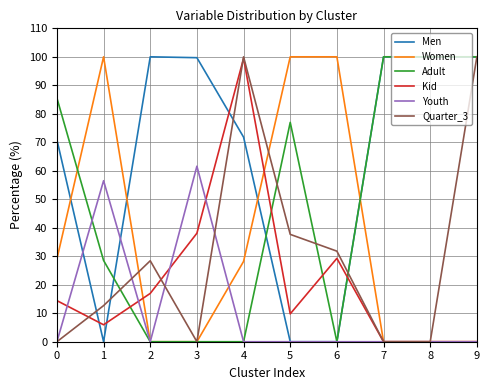

What is the approximate value of Adult at 9?

100.0